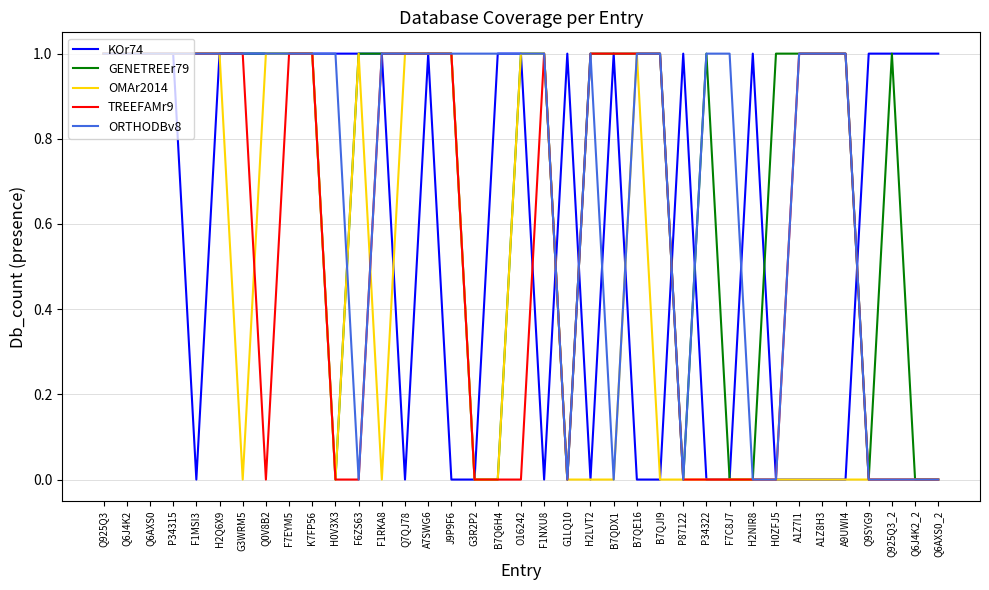

What is the greatest value displayed?

1